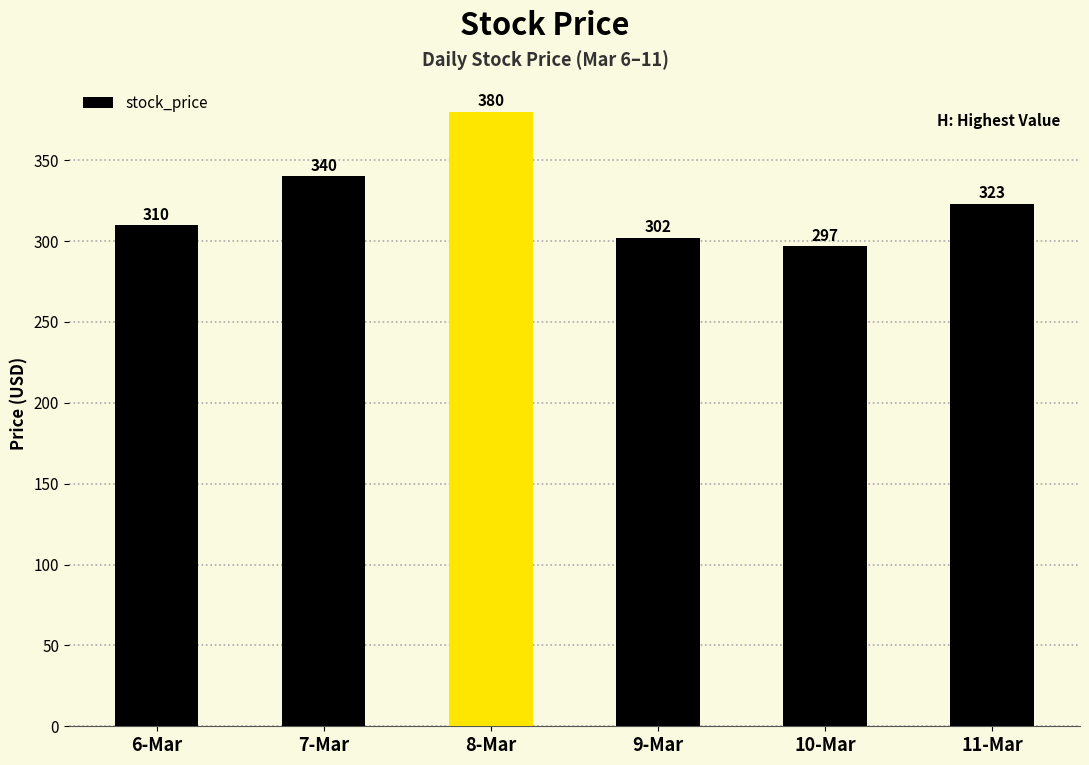

True or false: the data shows 380 at 8-Mar.

True